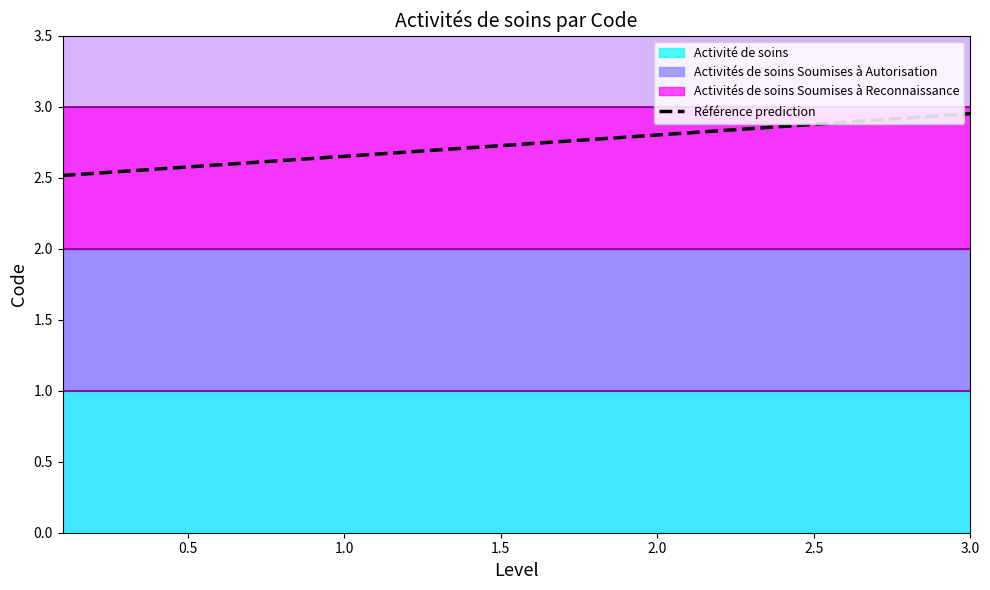

What is the greatest value displayed?

3